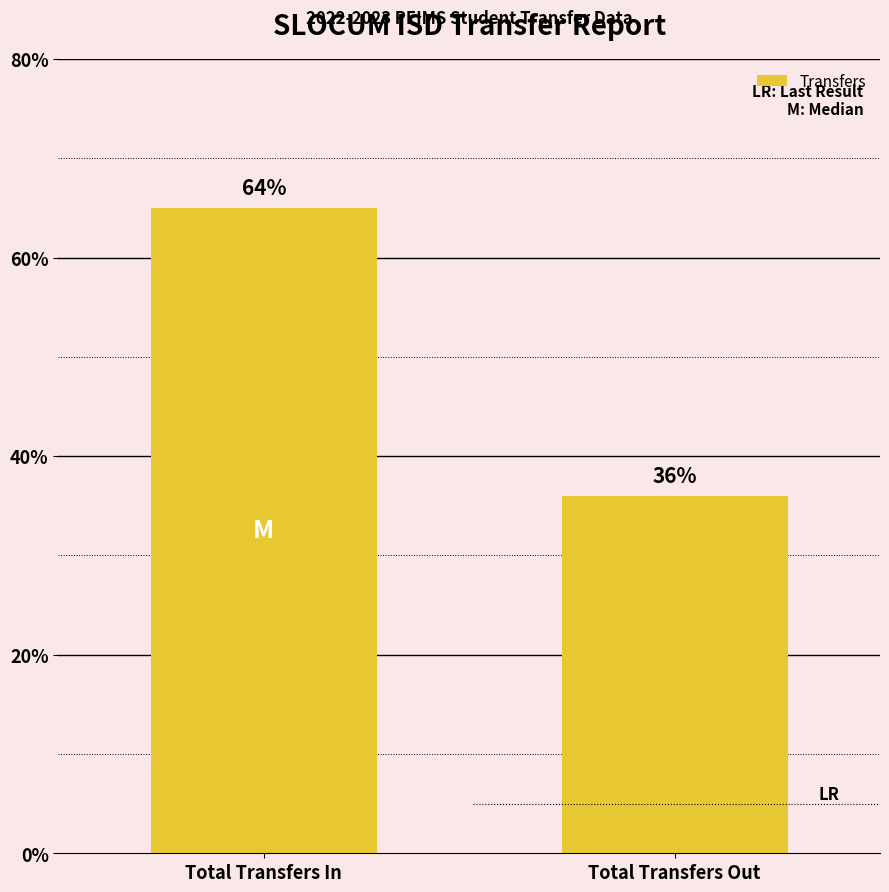

What position from the right is Total Transfers Out?

1